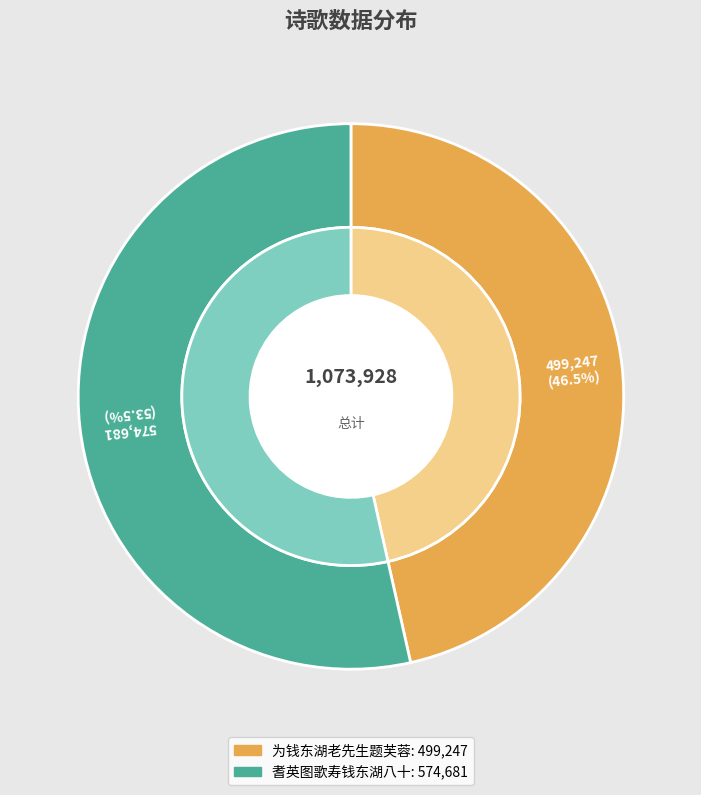

Which slice represents more than half of the pie?

耆英图歌寿钱东湖八十